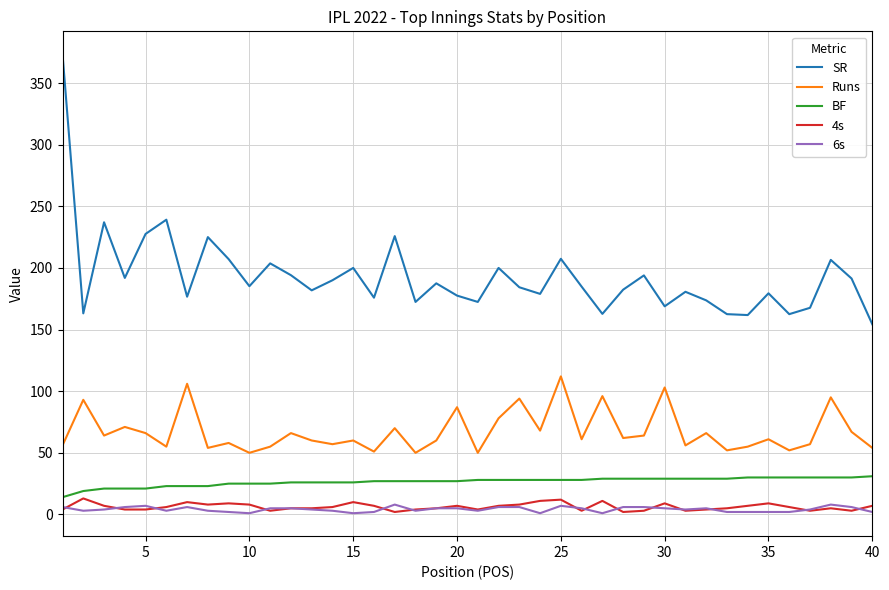

Which series has the largest total across all categories?

SR